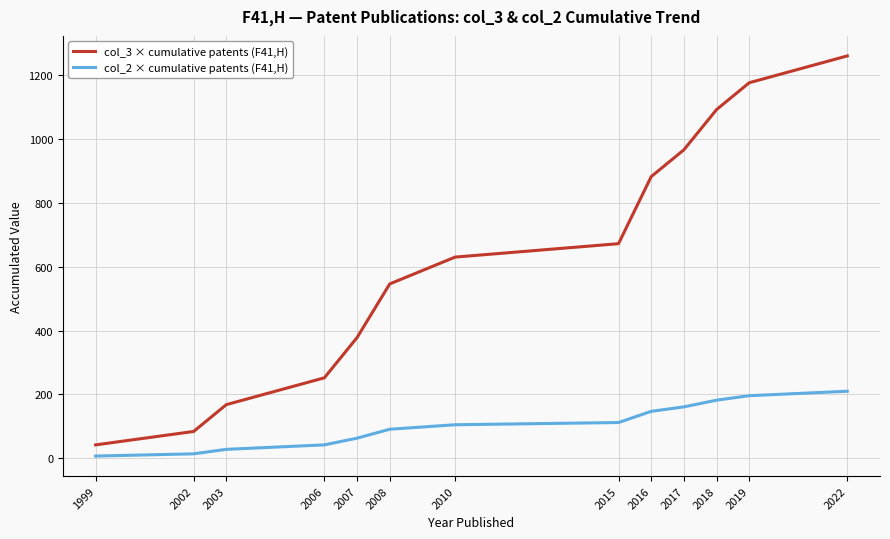

What is the spread (max minus min) of values at 2017?

805